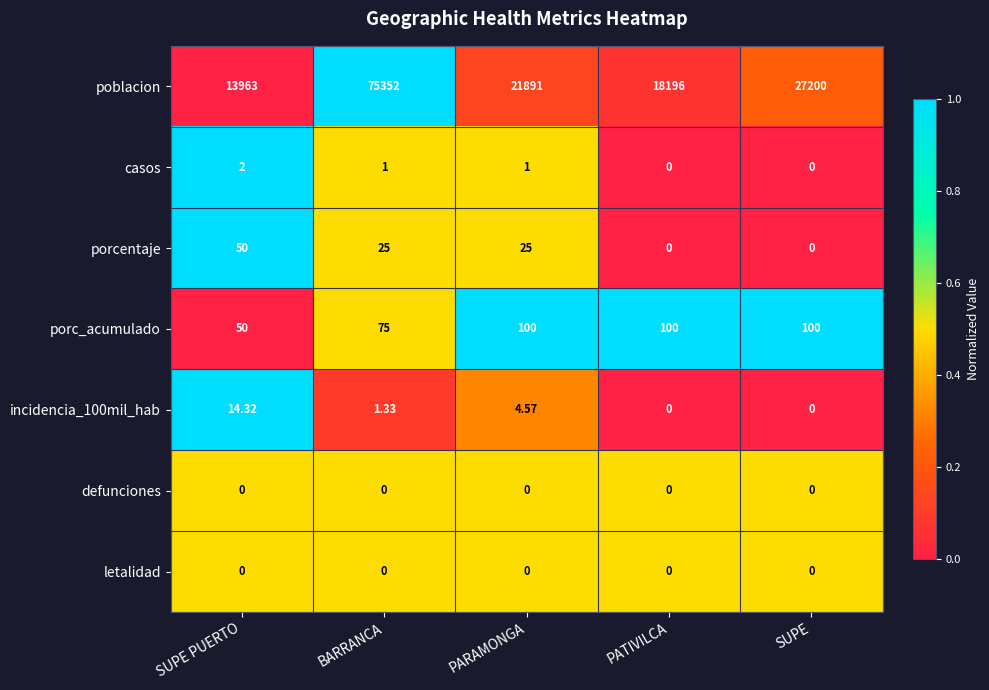

Which series has the widest spread of values?

poblacion